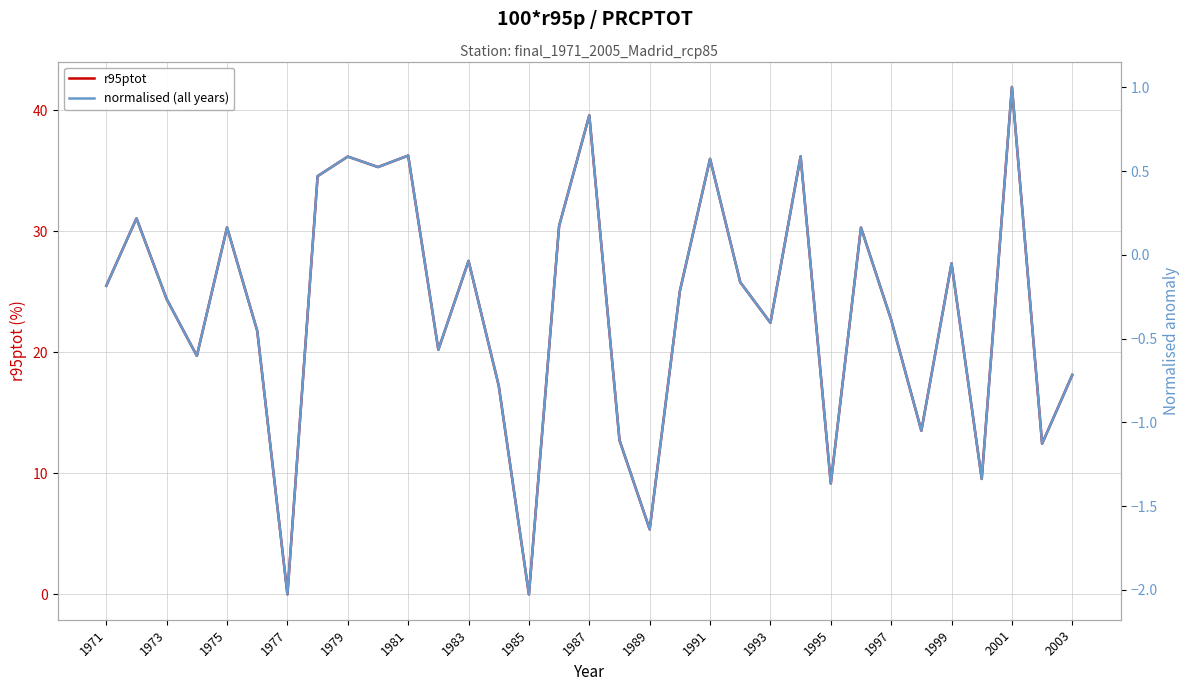

What are all the series names shown in the legend?

r95ptot, normalised (all years)